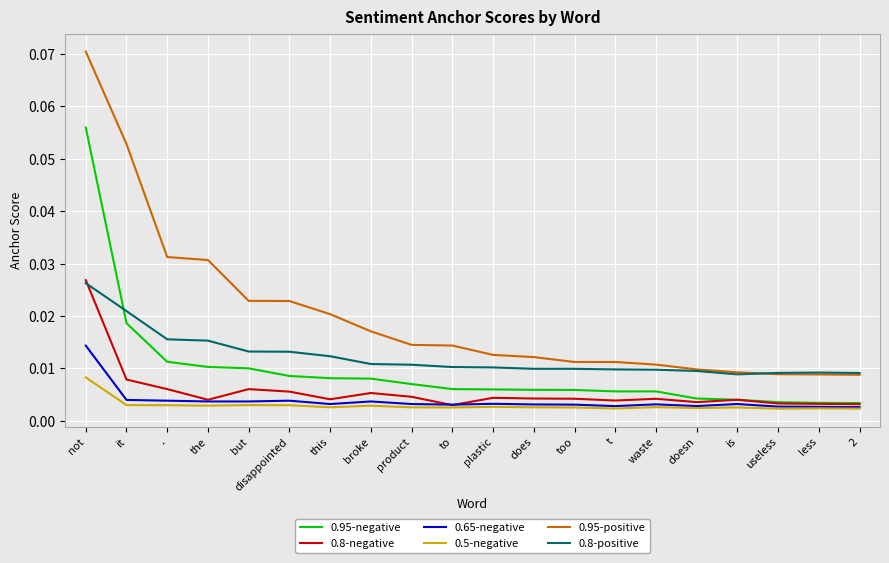

True or false: 0.95-positive and 0.5-negative cross at least once.

False